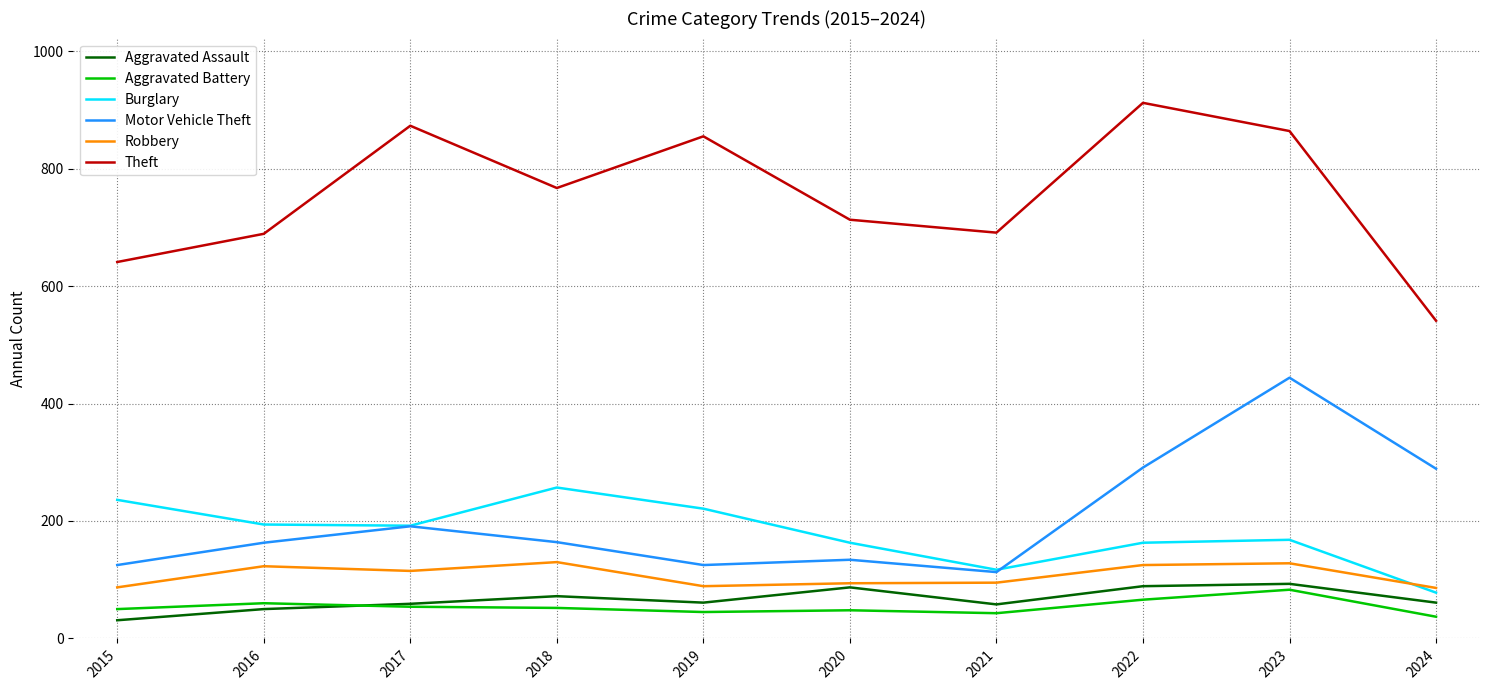

What is the minimum value for Aggravated Assault?

31